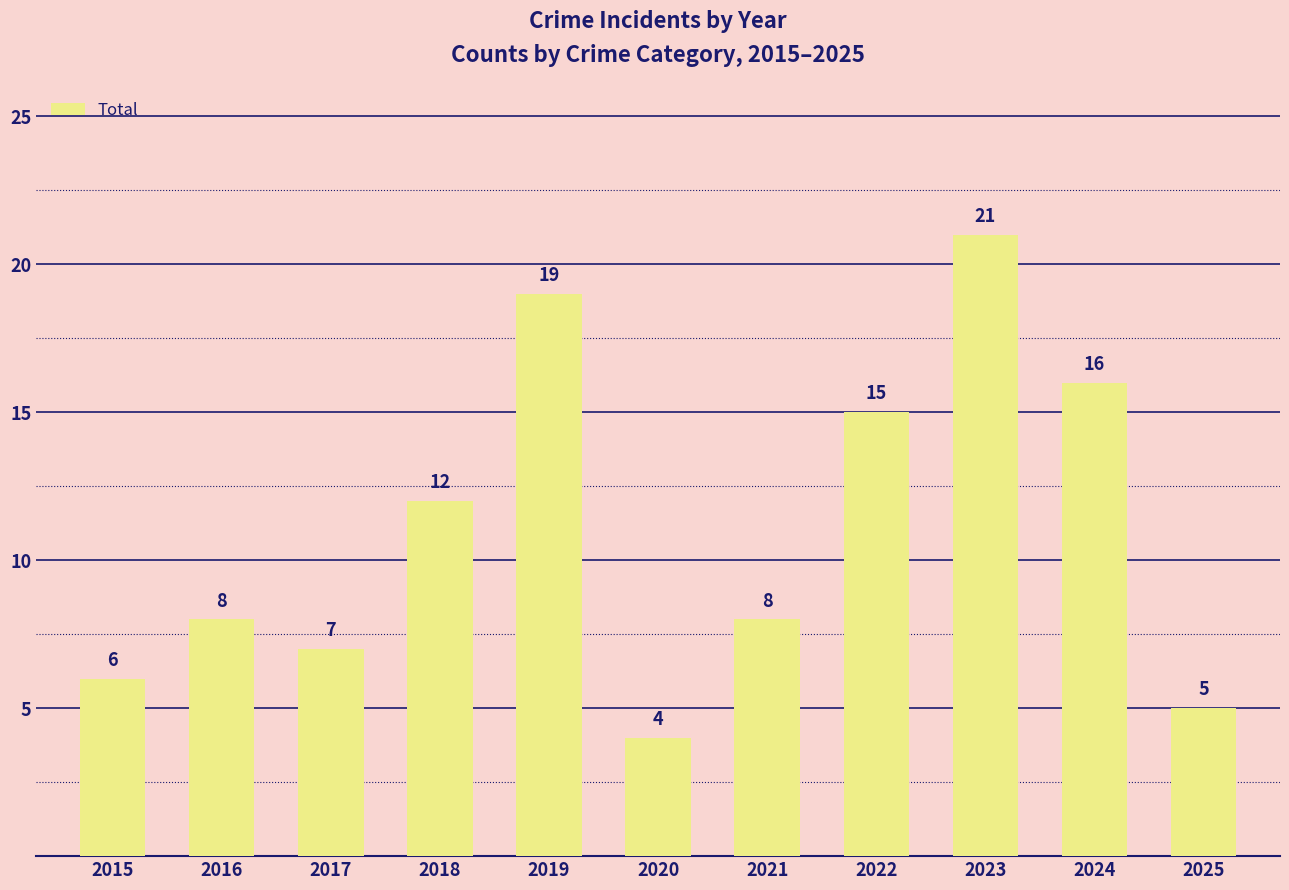

What is the difference between the values at 2021 and 2023?

13